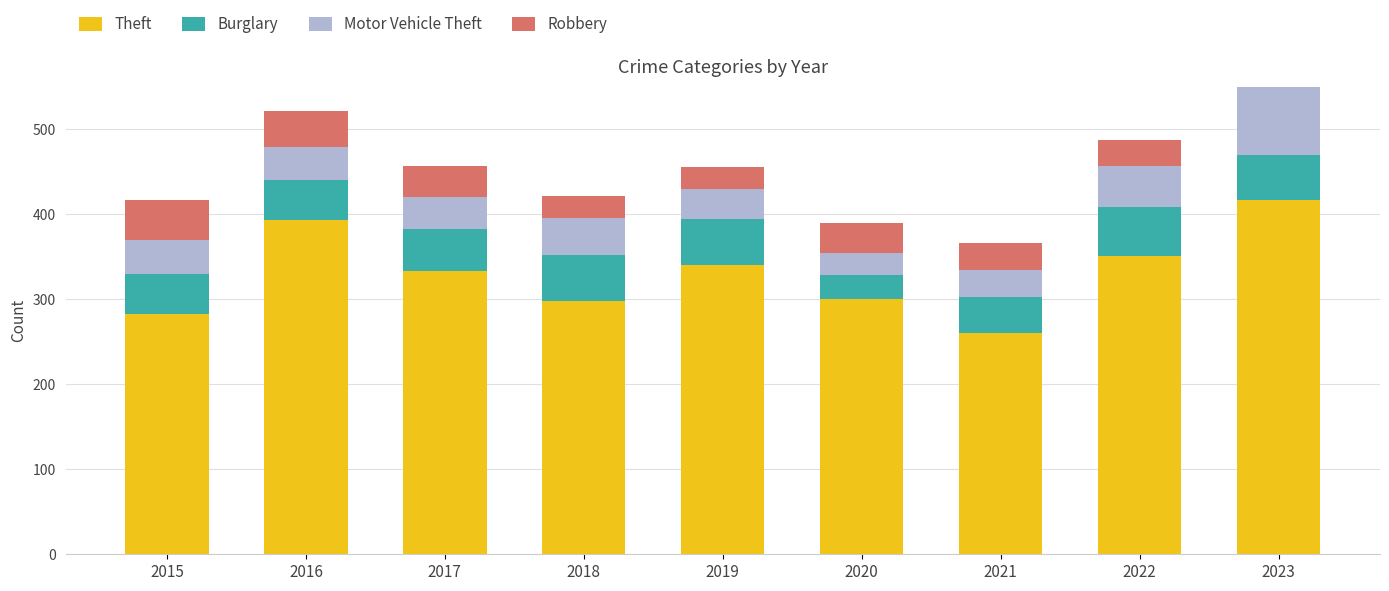

The Burglary series shows 95 at 2019. True or false?

False